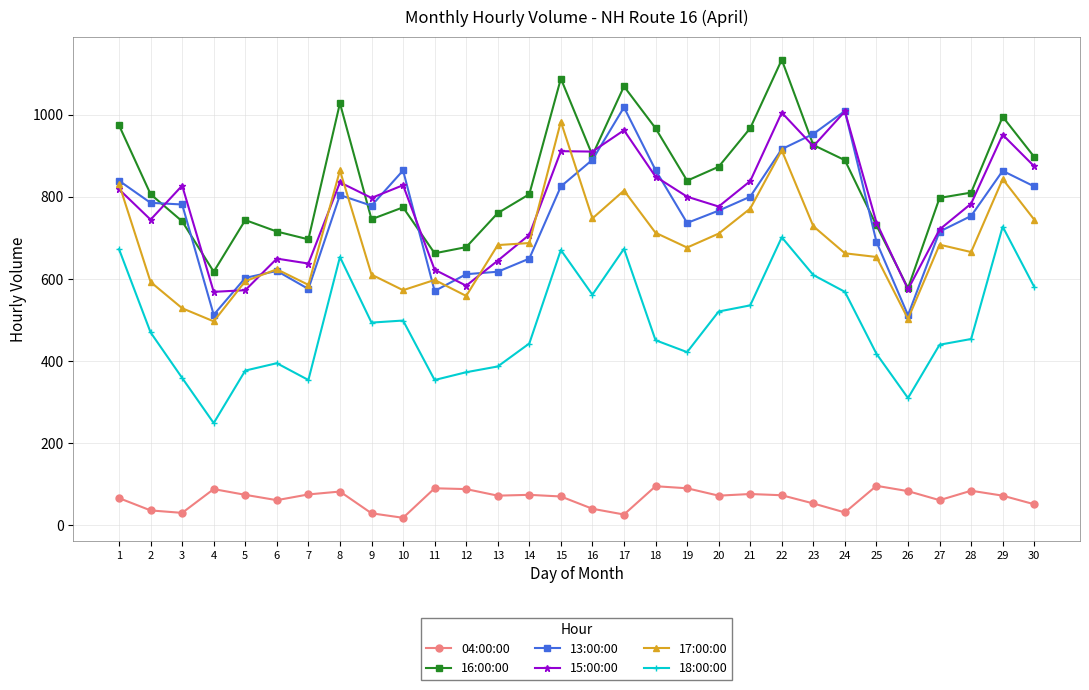

After their last crossing, which series has the higher values: 17:00:00 or 15:00:00?

15:00:00